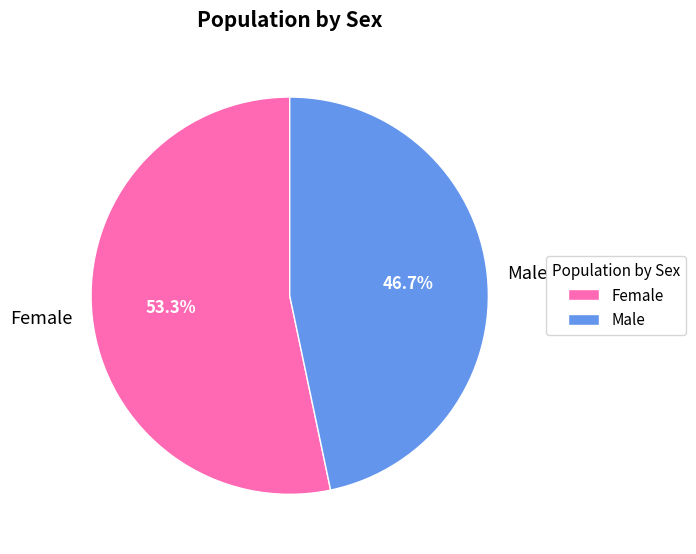

Combined, what portion of the pie is Female and Male?

100.0%